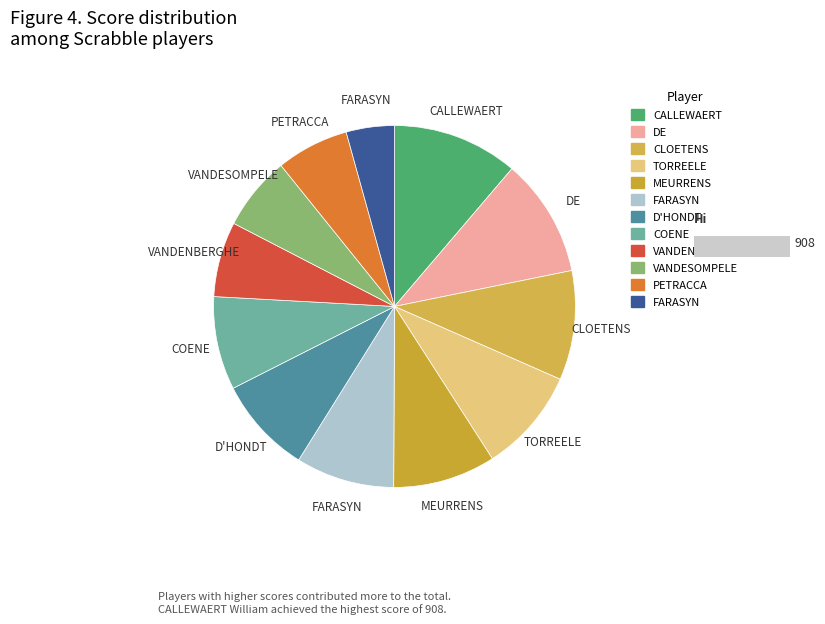

How many slices are in this pie chart?

12